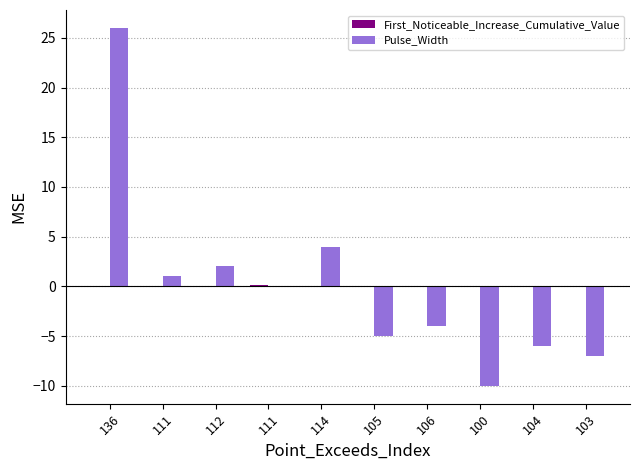

Count the number of categories in the chart.

10